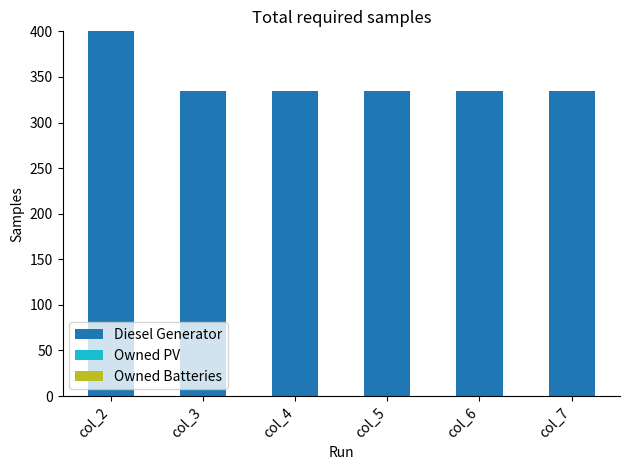

Is it true that the value at col_2 is 400.0?

True